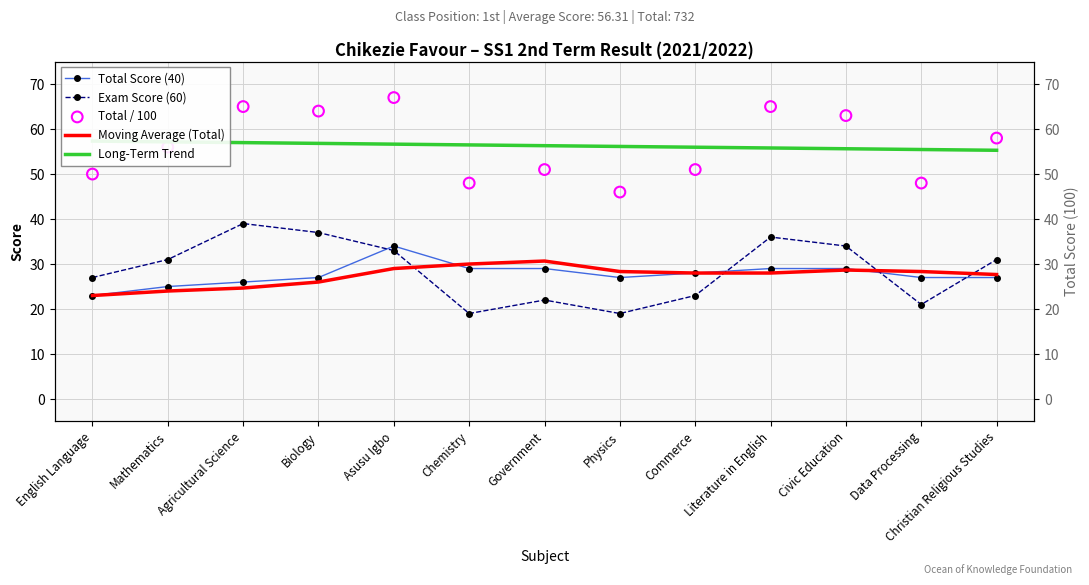

Which series has the largest total across all categories?

Total / 100